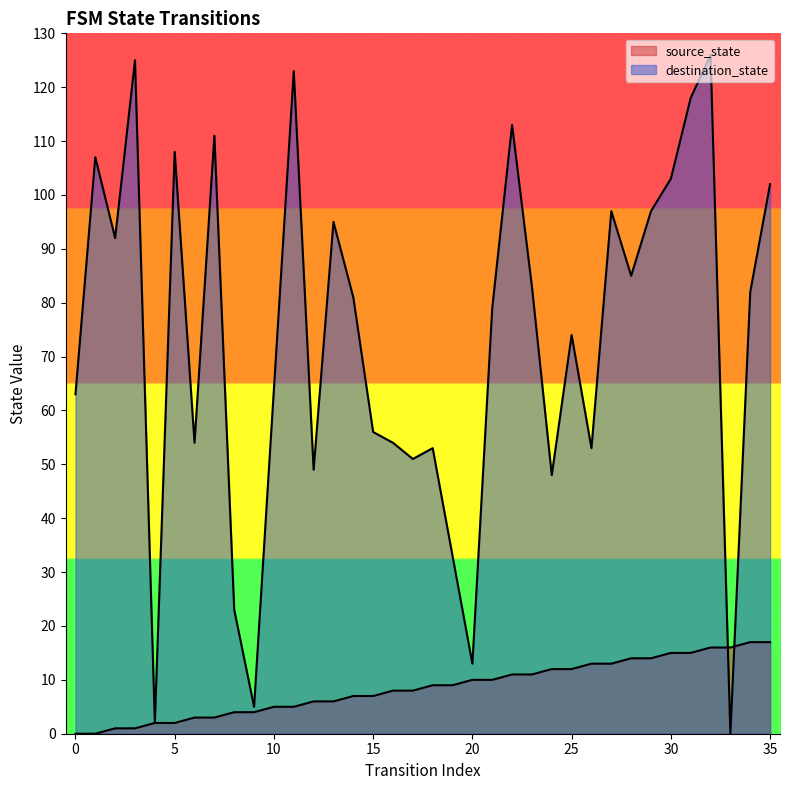

How many categories are shown in the chart?

36